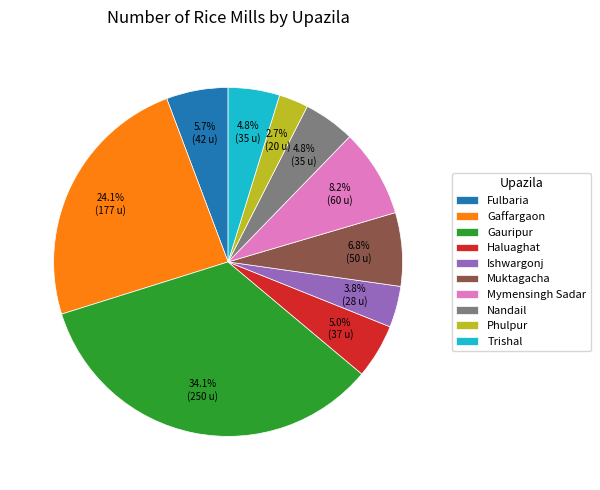

Which slice is the smallest?

Phulpur